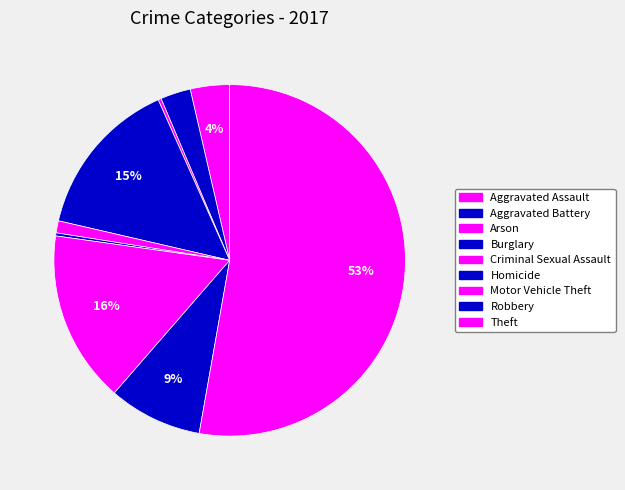

Does any single category account for the majority?

Yes